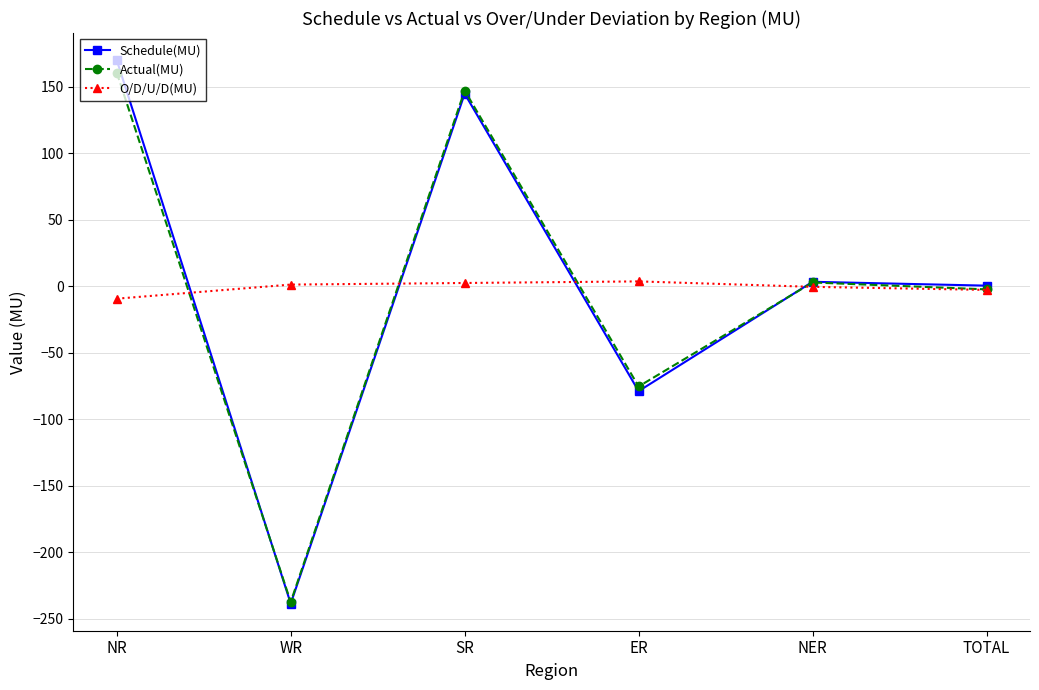

Between ER and NER, which series saw the biggest shift?

Schedule(MU)